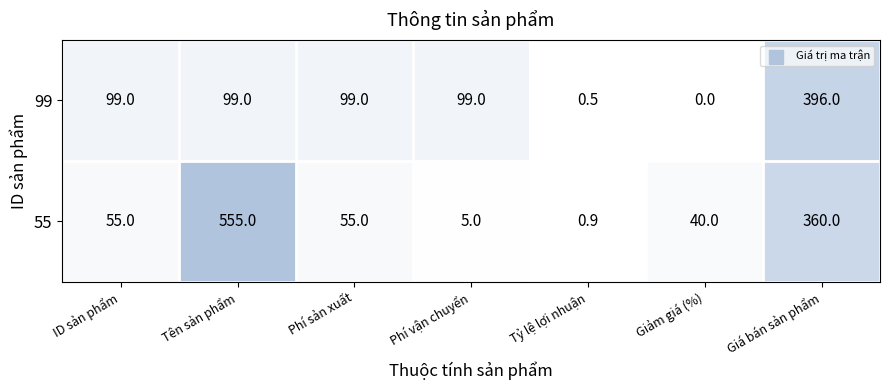

What is the average value of the 99 series?

113.2